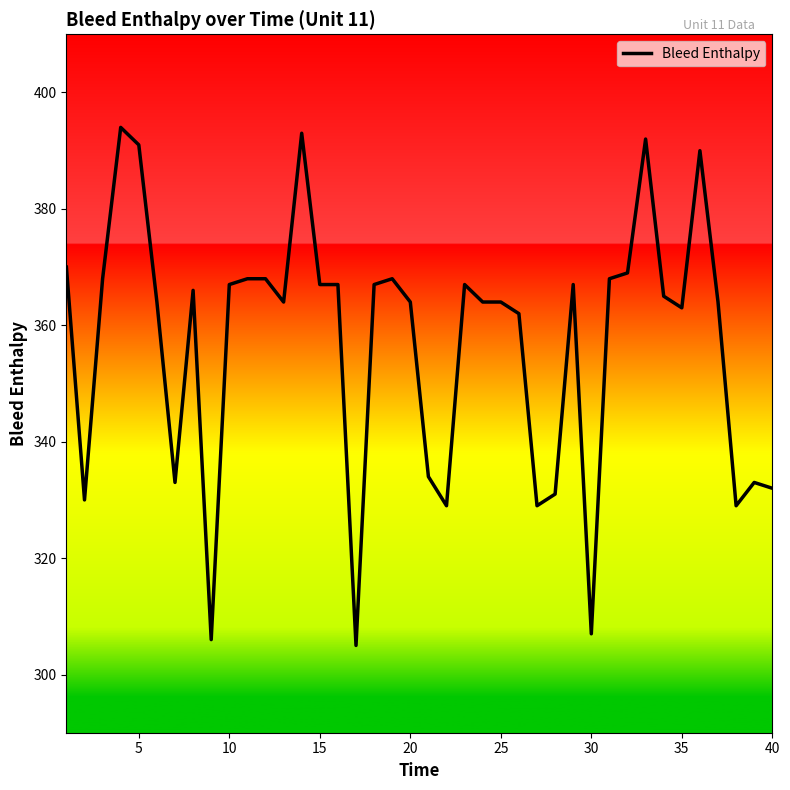

What is the difference between the maximum and minimum values?

89